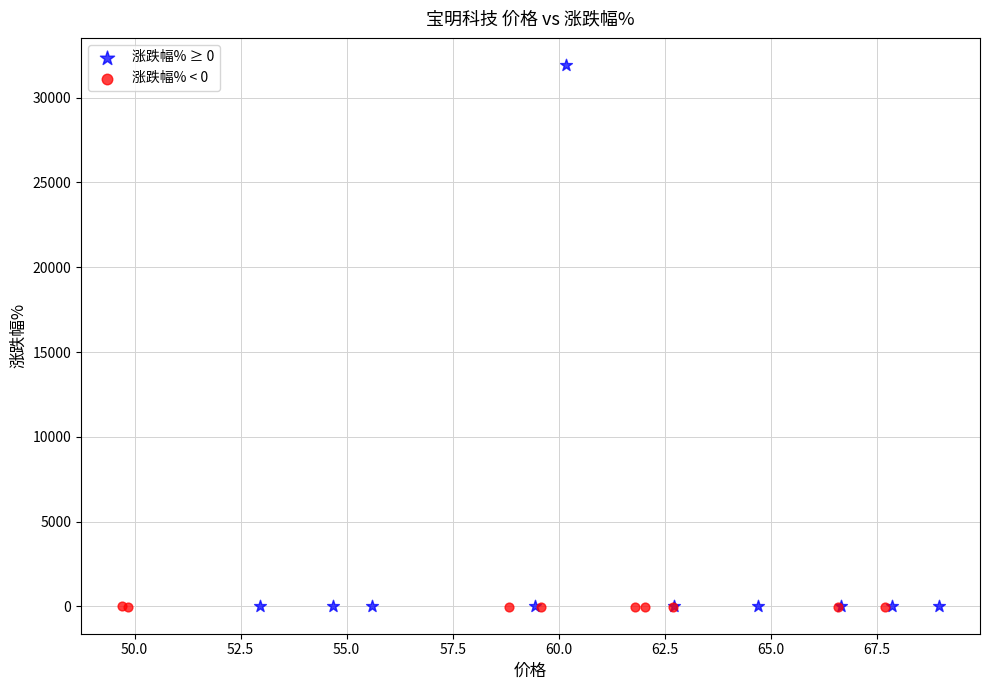

Which series has the largest Y range (max minus min)?

涨跌幅% ≥ 0